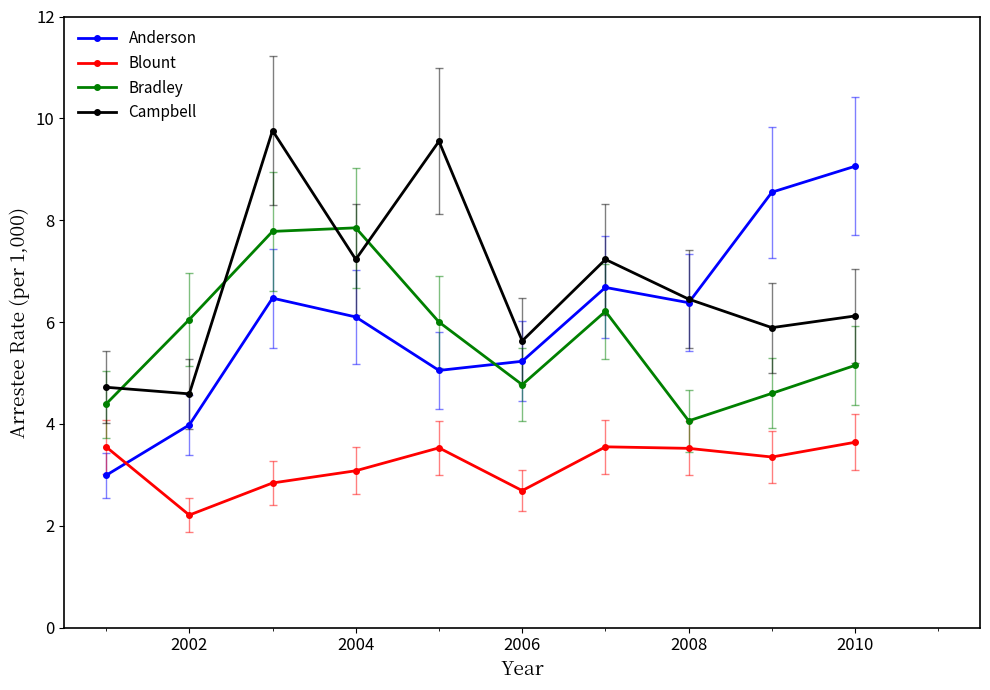

What are all the series names shown in the legend?

Anderson, Blount, Bradley, Campbell